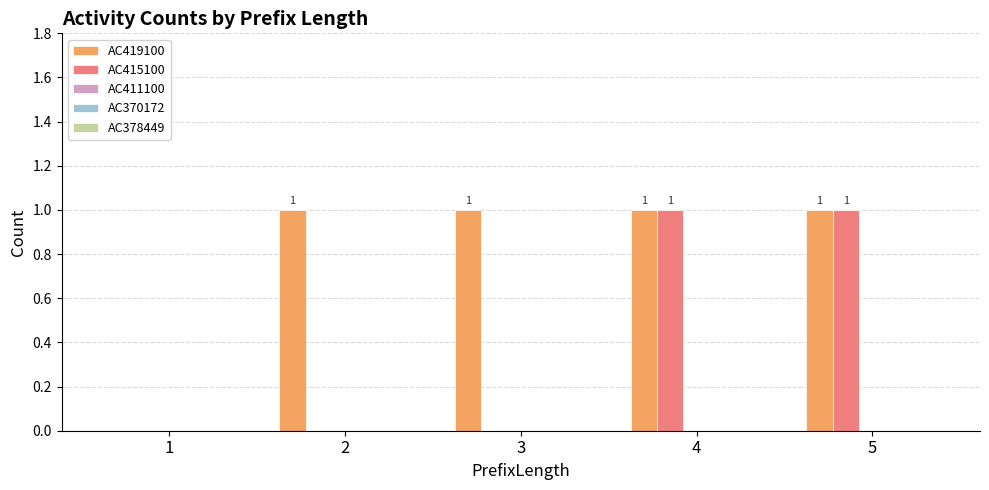

True or false: AC415100 has a value of 0 at 2.

True